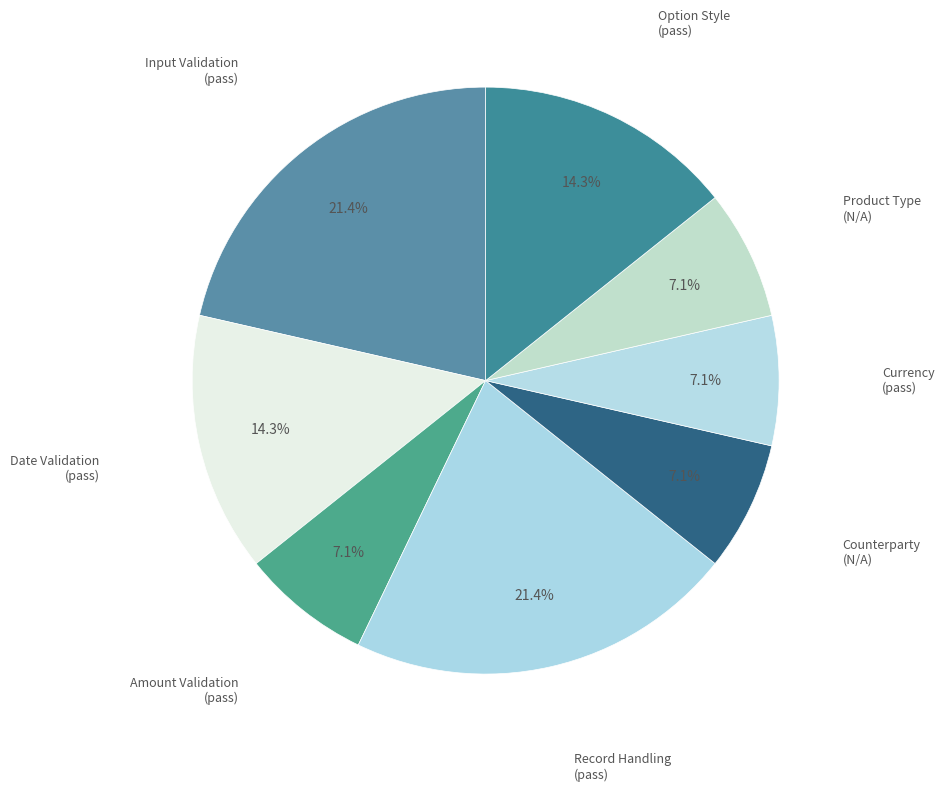

How many slices are in this pie chart?

8